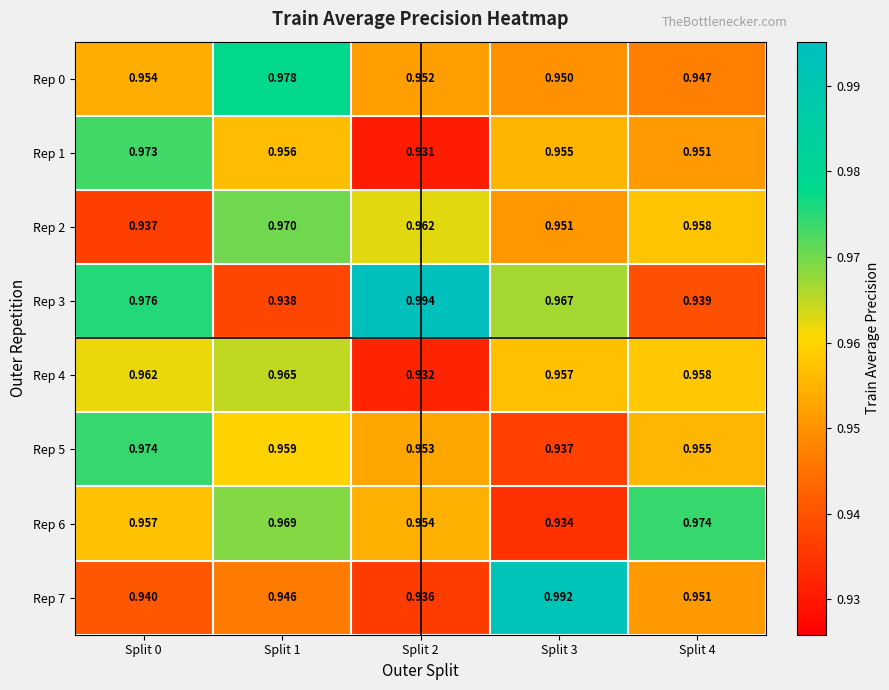

Which series has the largest range (max minus min)?

Rep 3